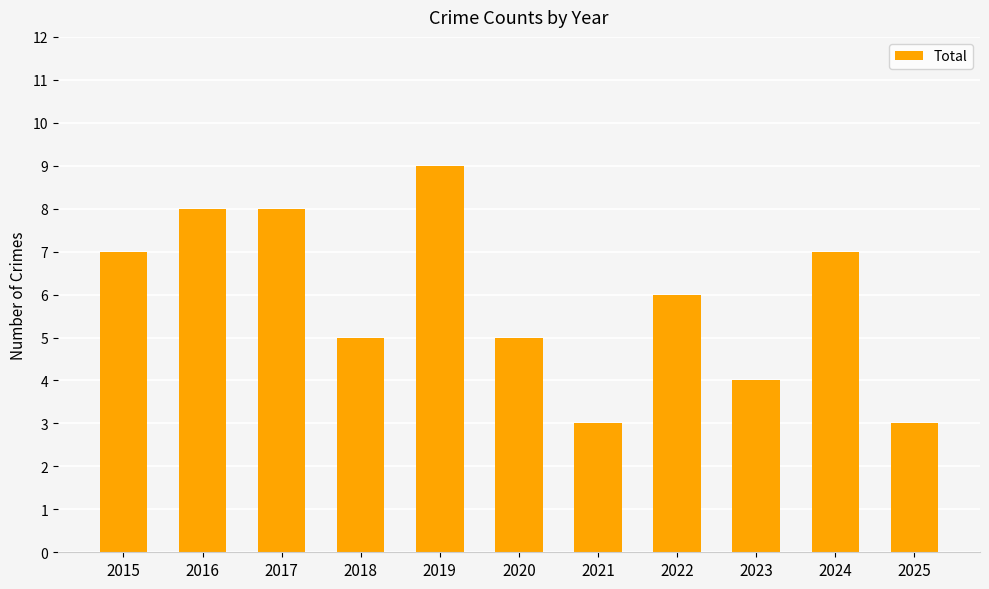

At which label does the data first exceed 6?

2015